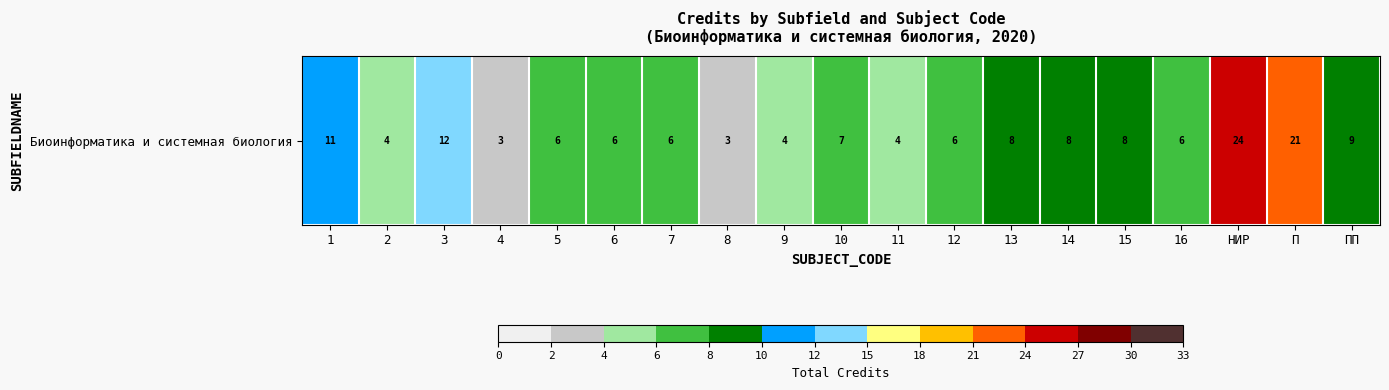

What is the greatest value displayed?

24